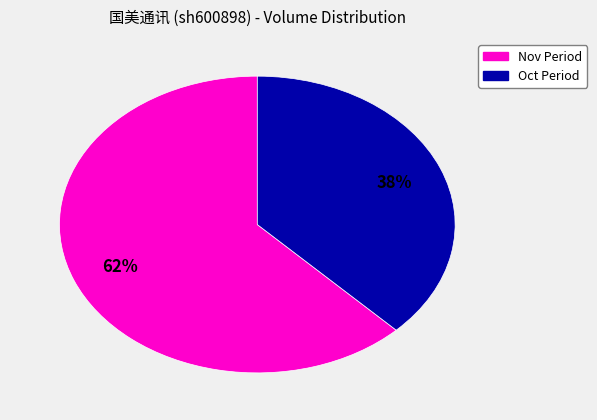

Does any single category account for the majority?

Yes